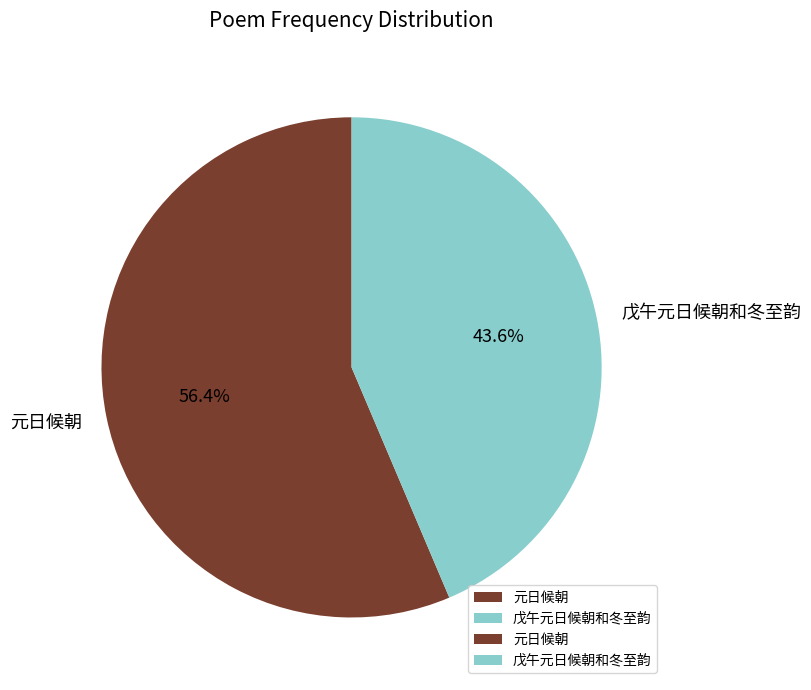

Rank the categories by value from highest to lowest.

元日候朝, 戊午元日候朝和冬至韵